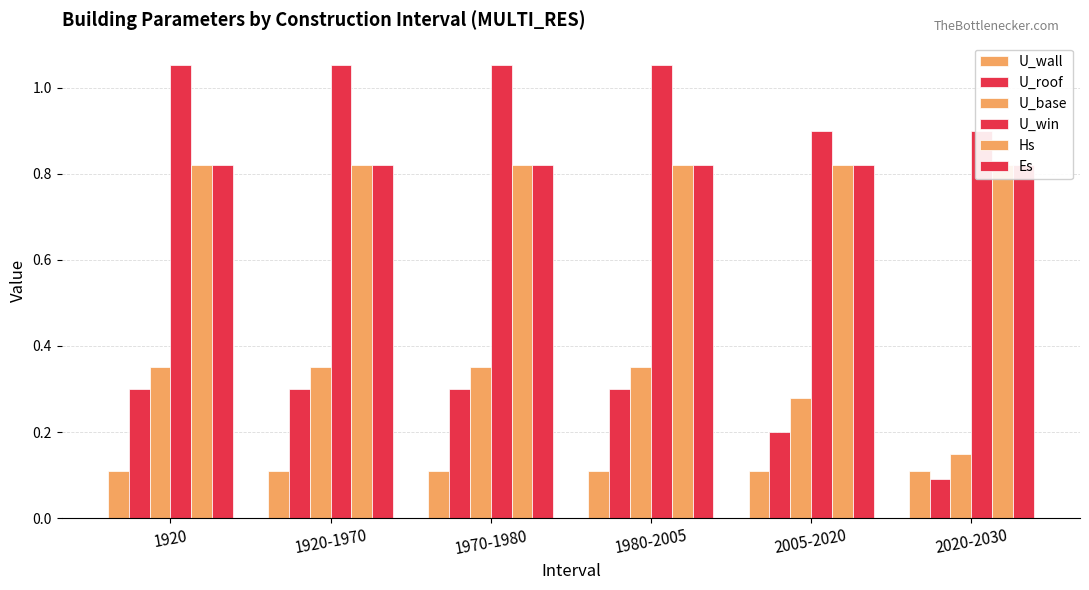

What is the sum of all U_win values?

6.0